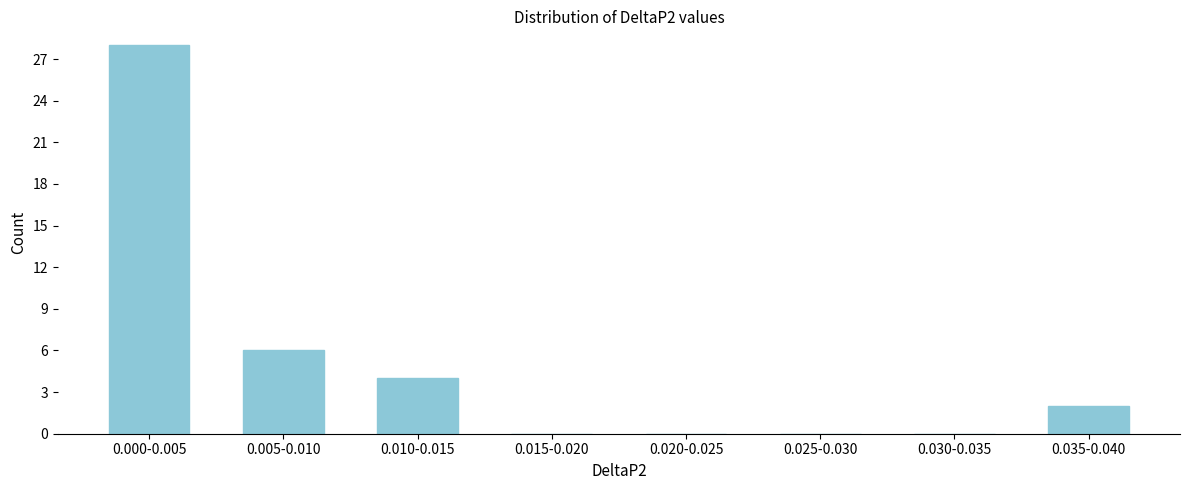

The value at 0.035-0.040 is 3. True or false?

False